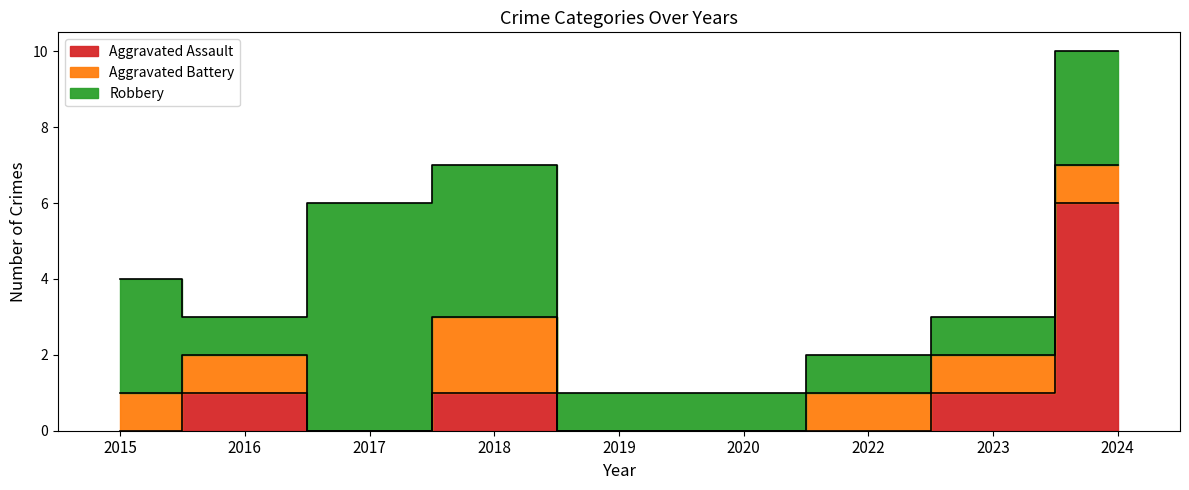

At which label is Robbery closest to 3?

2015